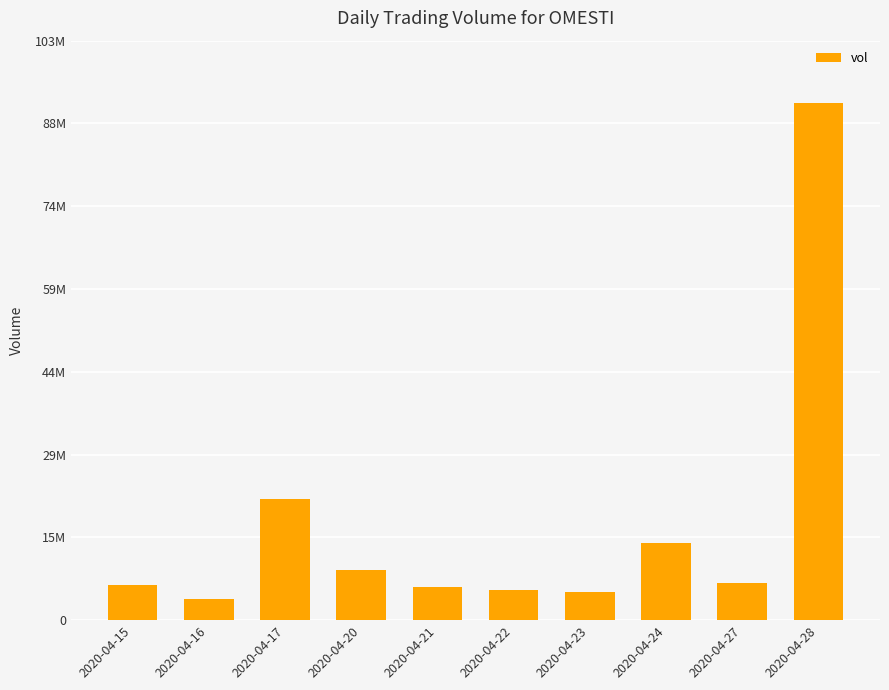

True or false: the data shows 36864450 at 2020-04-17.

False